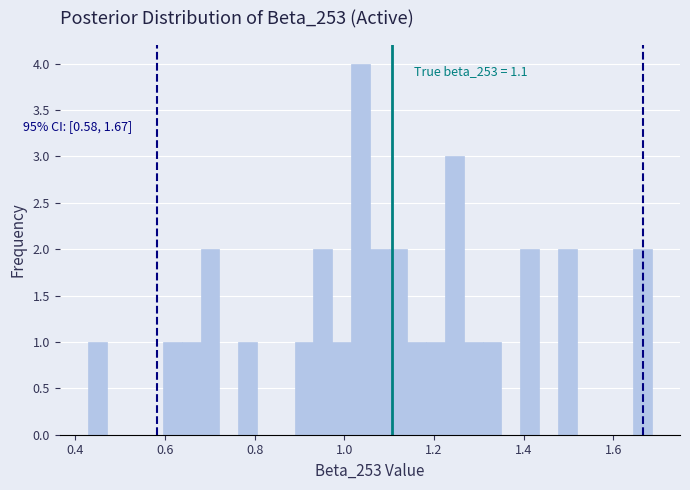

Read against the x-axis, roughly where is the centre of the tallest bar?

1.04